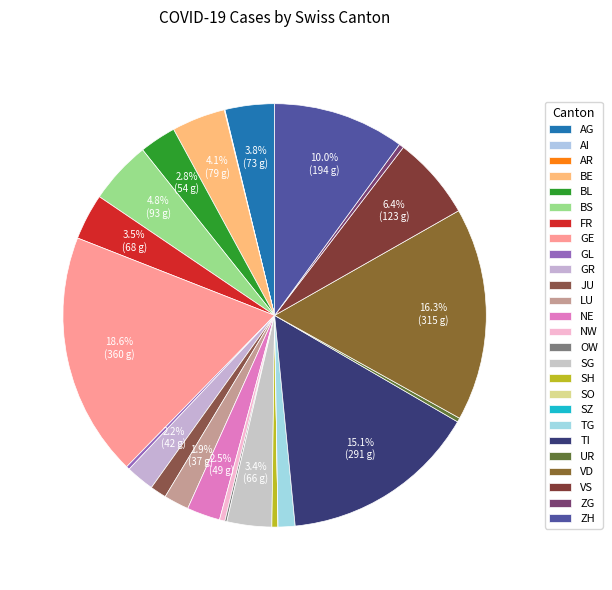

What is the largest slice in the pie chart?

GE